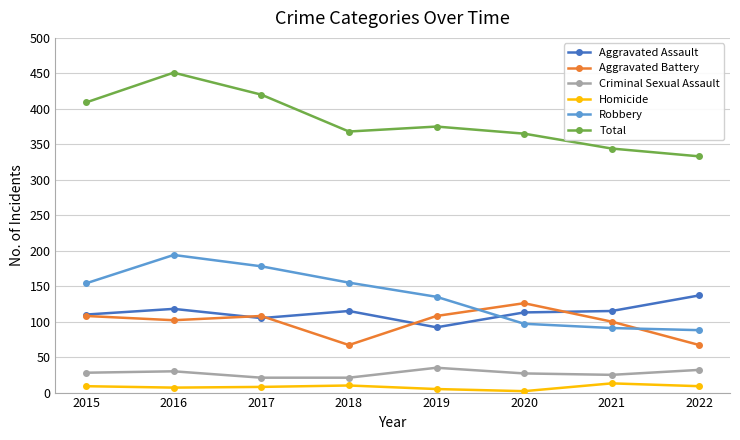

True or false: Criminal Sexual Assault and Total cross at least once.

False